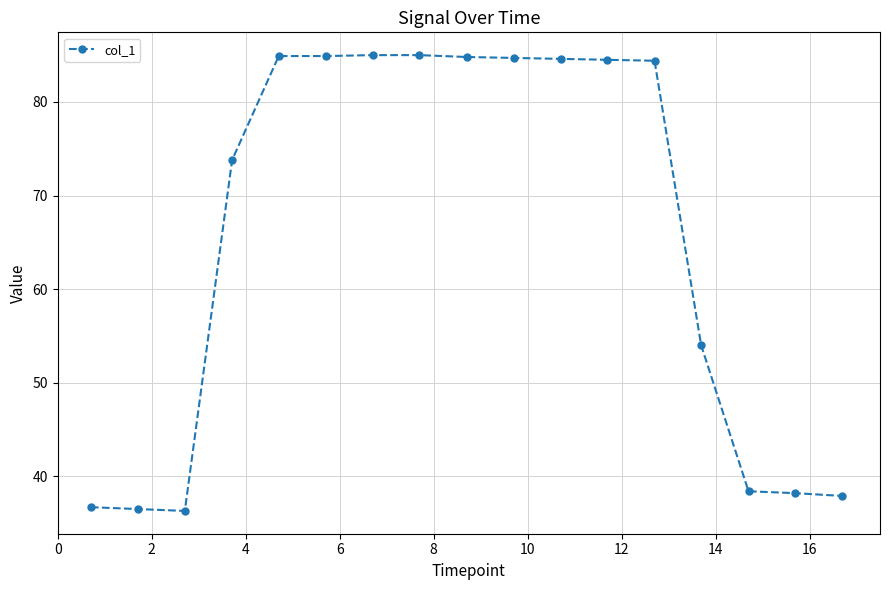

What is the difference between the second highest and second lowest values?

48.5